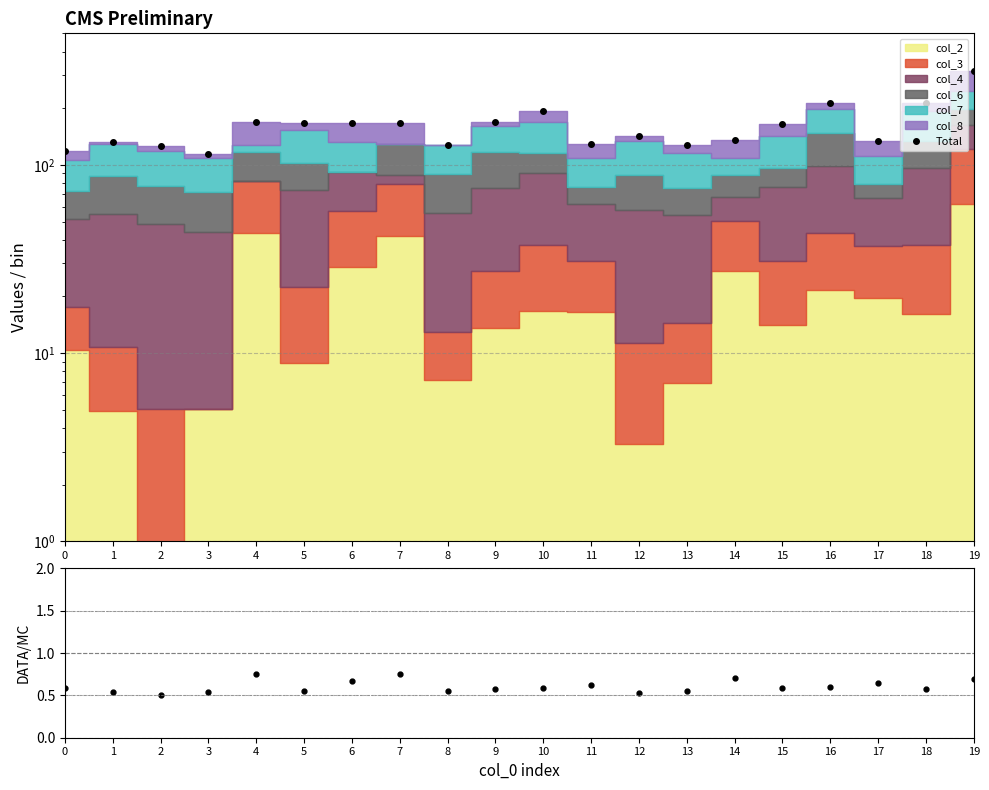

How many values in the Total series exceed 164?

10